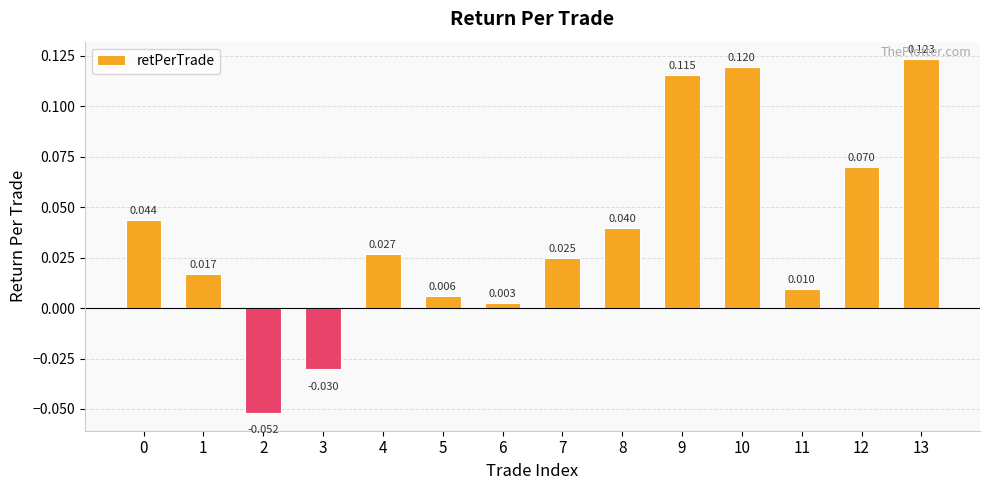

The value at 8 is 0.0. True or false?

True